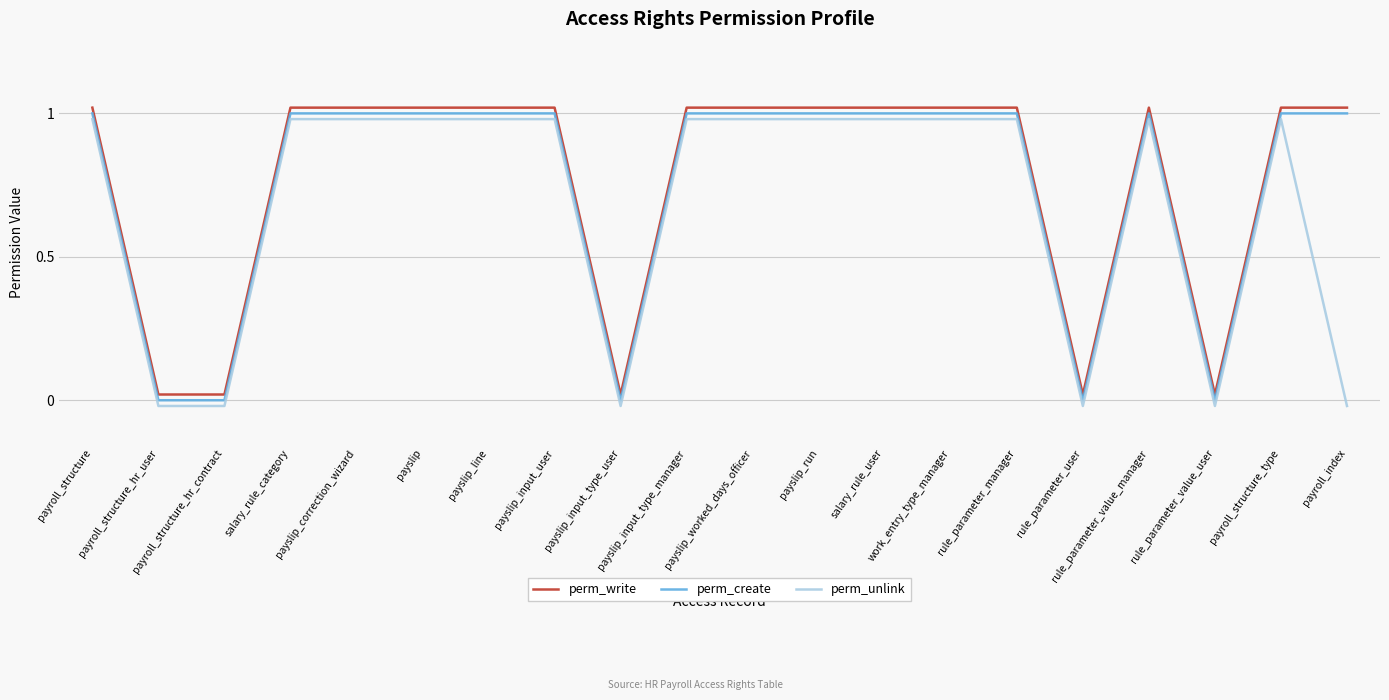

True or false: perm_create and perm_write intersect in this chart.

False